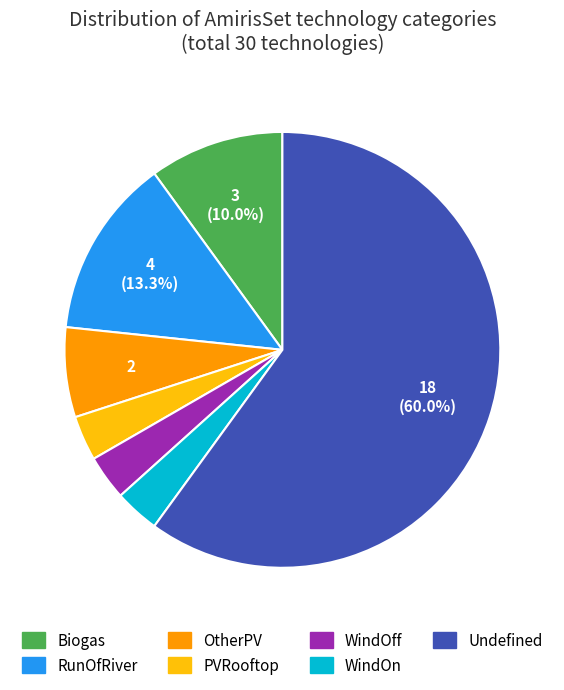

Count the number of slices in the pie.

7